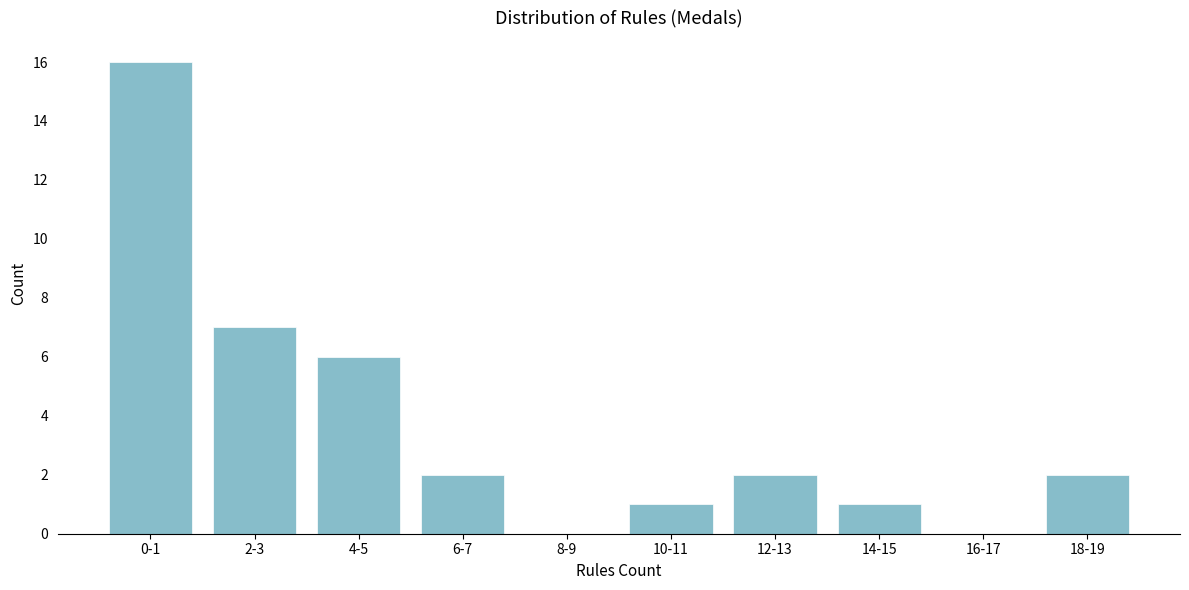

Reading left to right, list all the values displayed in this chart.

0-1=16	2-3=7	4-5=6	6-7=2	8-9=0	10-11=1	12-13=2	14-15=1	16-17=0	18-19=2